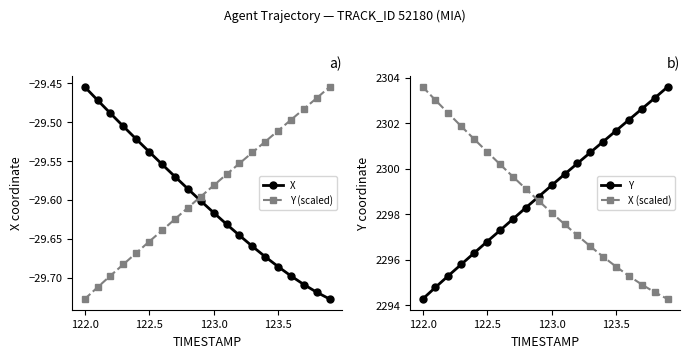

True or false: X has more than 0 points higher than both neighbors.

False